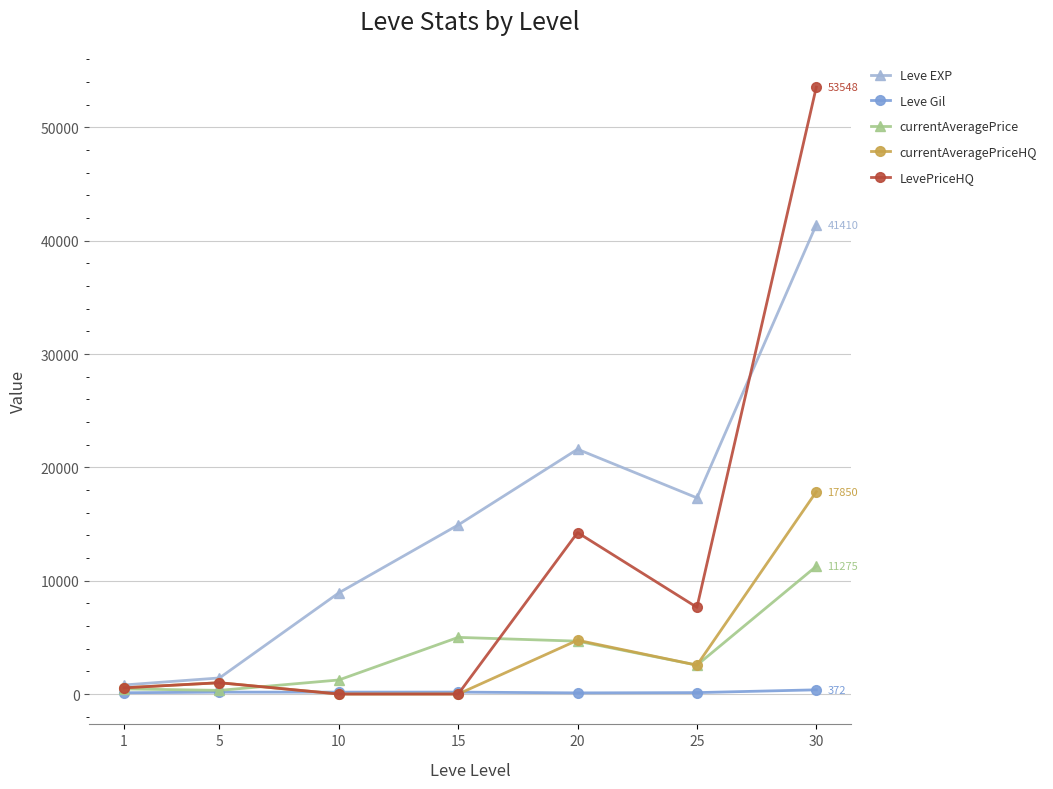

What is the highest value of the currentAveragePriceHQ series?

17849.5